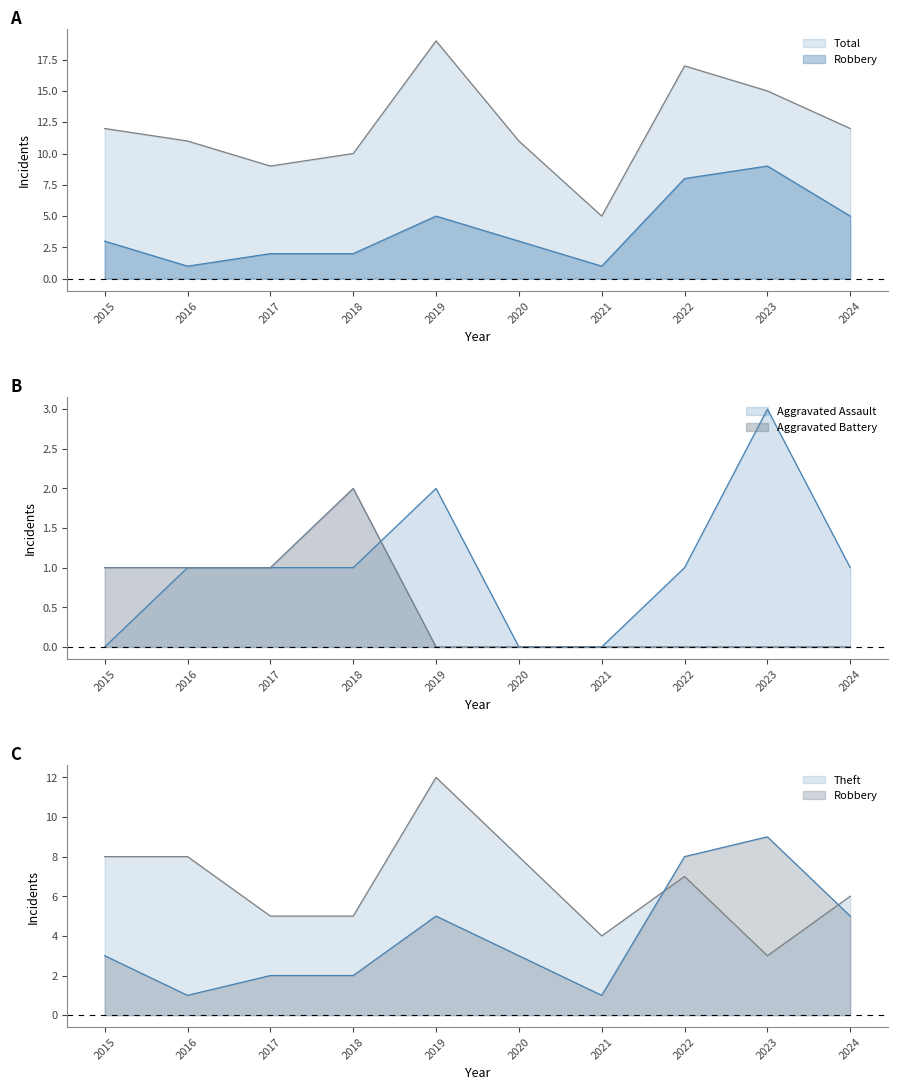

How many interior local valleys does the Total series have?

2